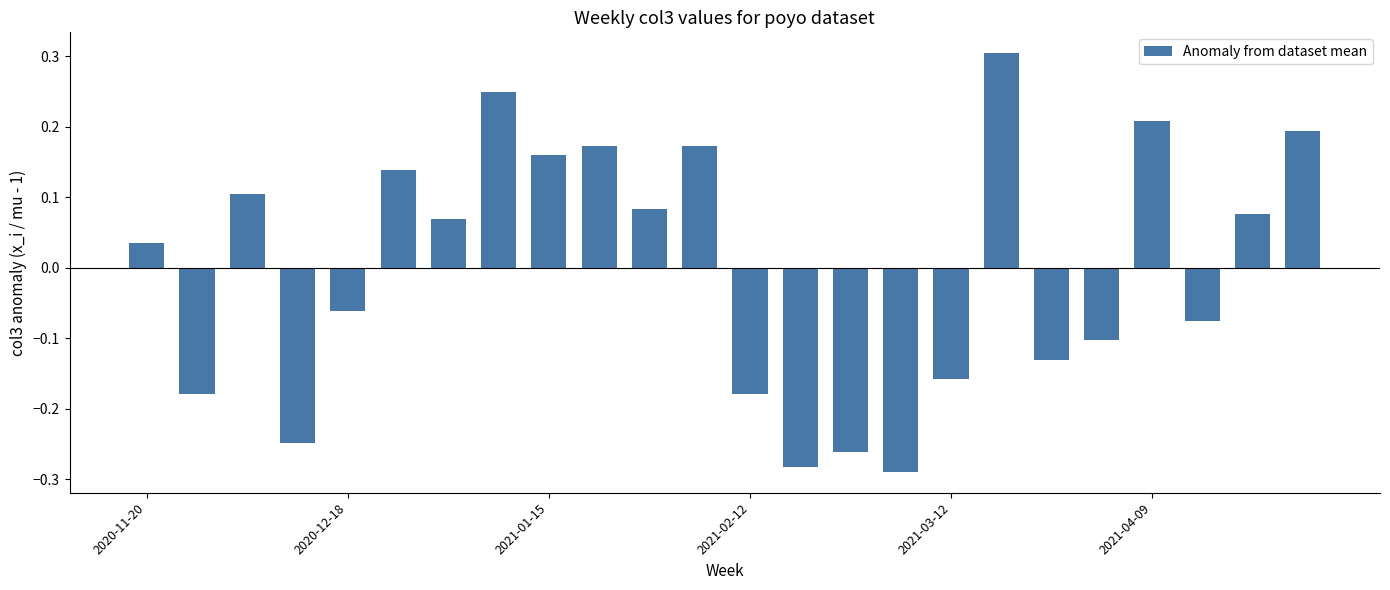

What is the difference between the second highest and second lowest values?

0.5